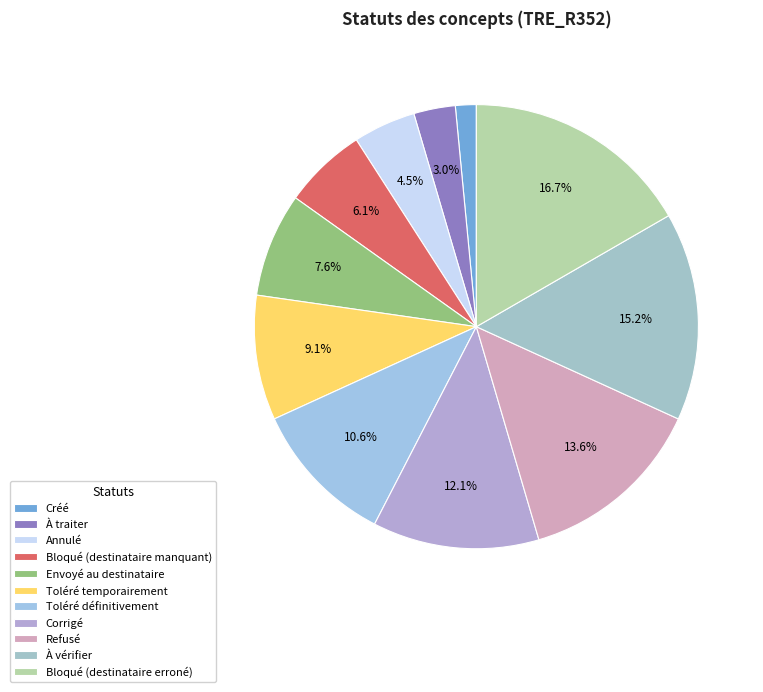

What is the ratio of the value at Annulé to the value at Créé?

3.0